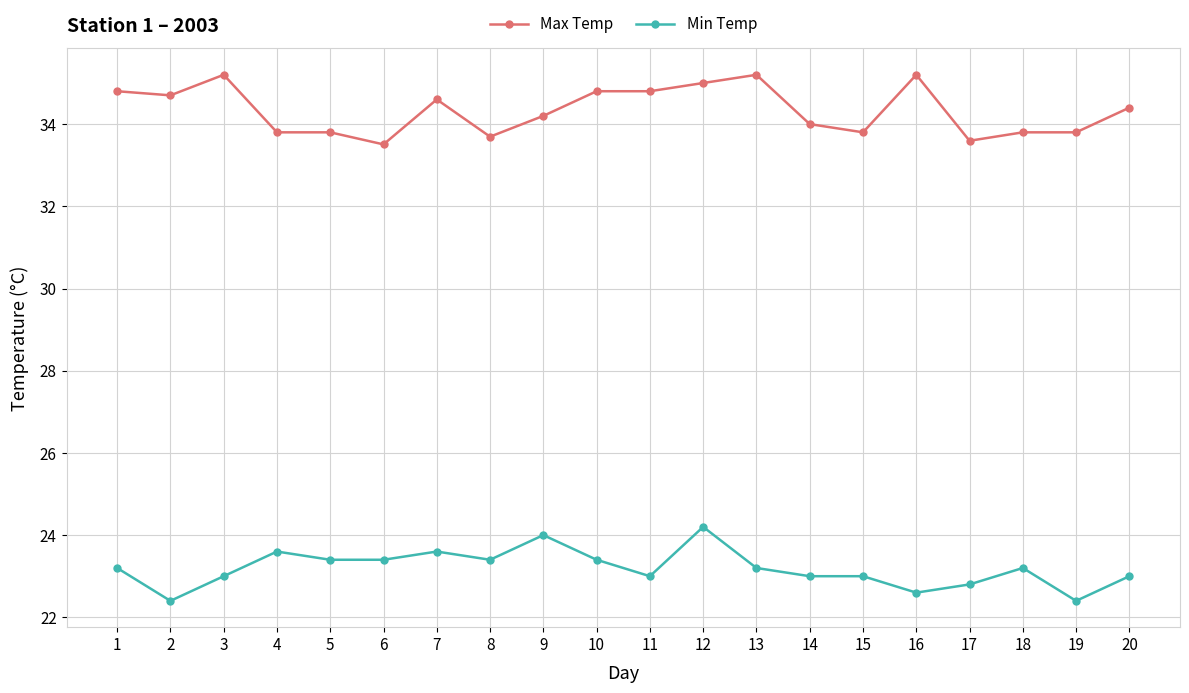

True or false: Min Temp has more than 1 points higher than both neighbors.

True